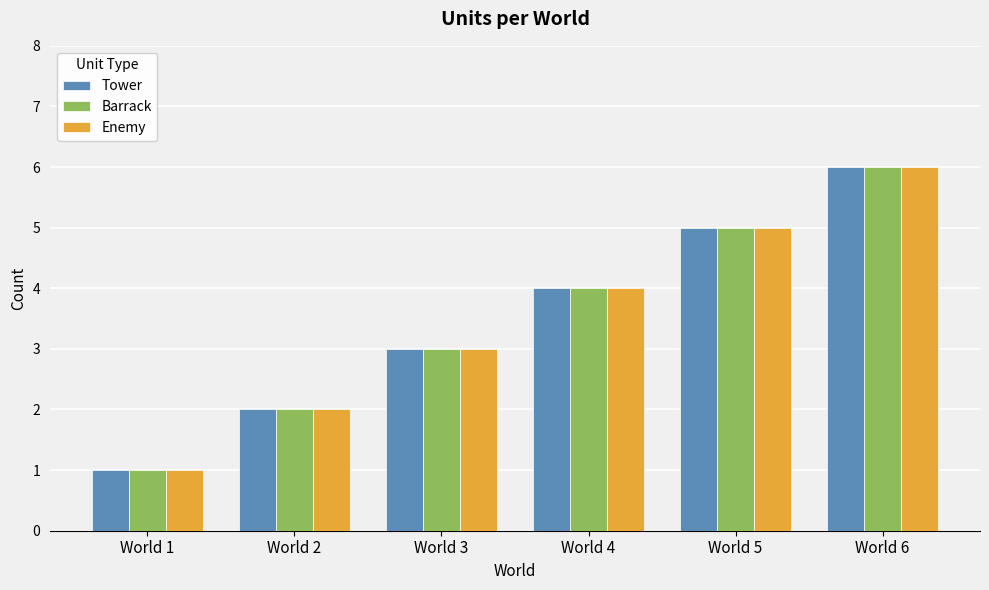

What is the sum of all Barrack values?

21